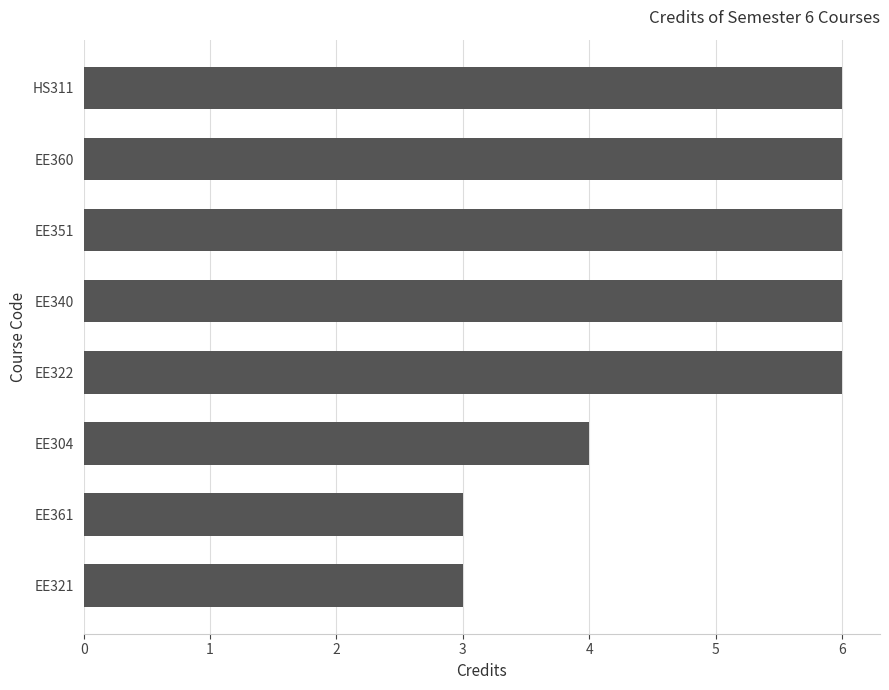

Does the chart contain any negative values?

No